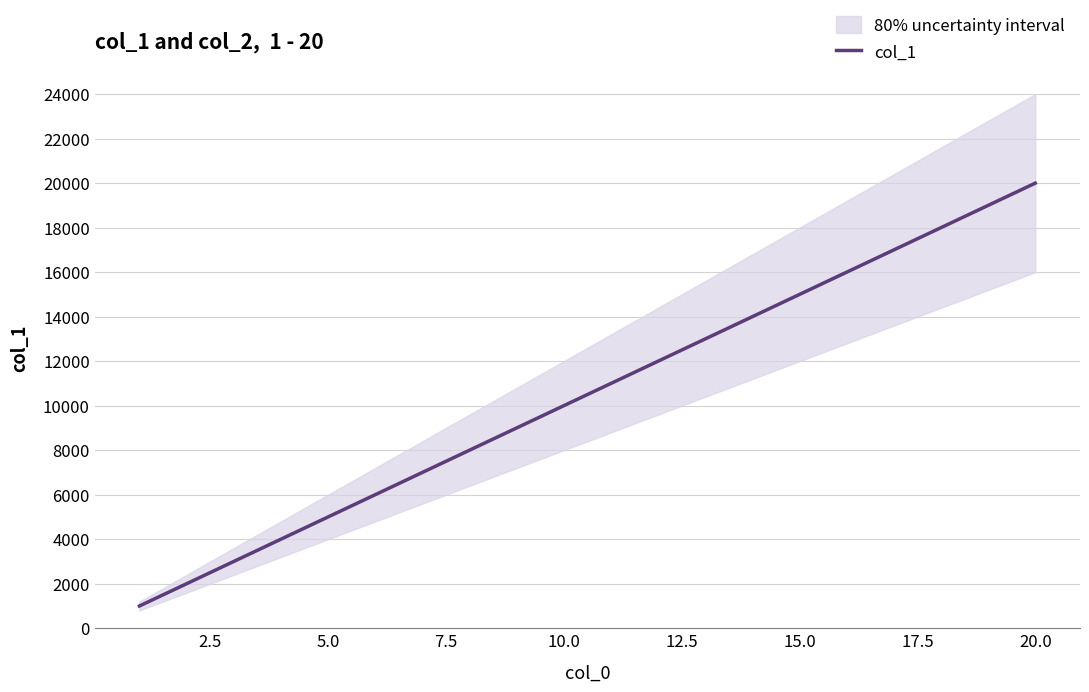

How many lines are shown in the chart?

1